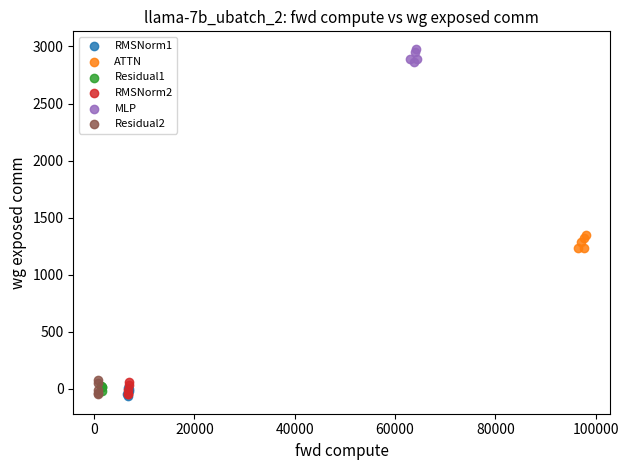

What are all the series names shown in the legend?

RMSNorm1, ATTN, Residual1, RMSNorm2, MLP, Residual2